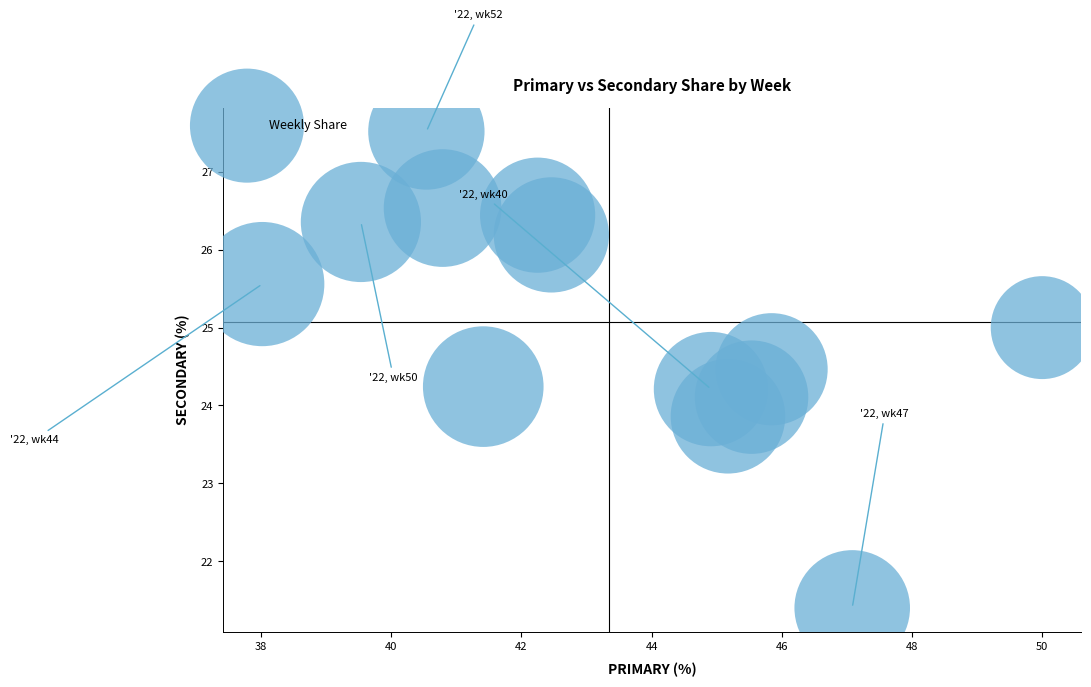

What is the range of X values (max minus min)?

12.0